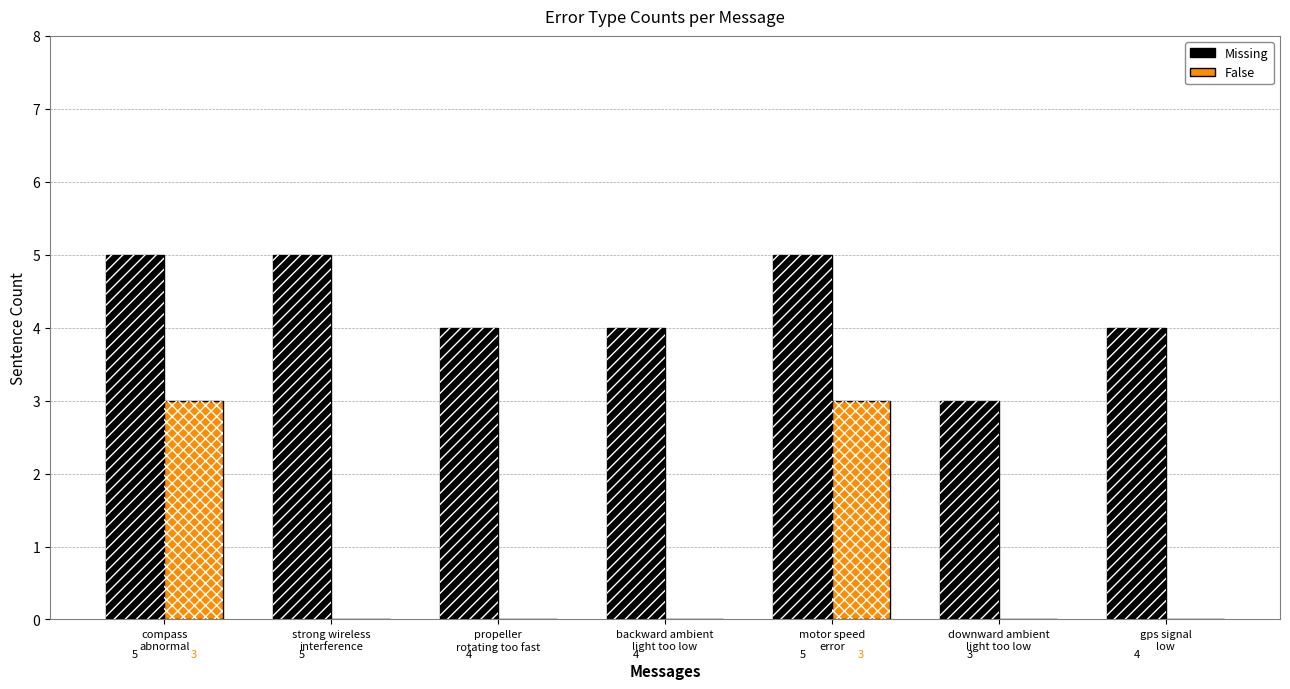

How many Missing values are between 4 and 5?

6